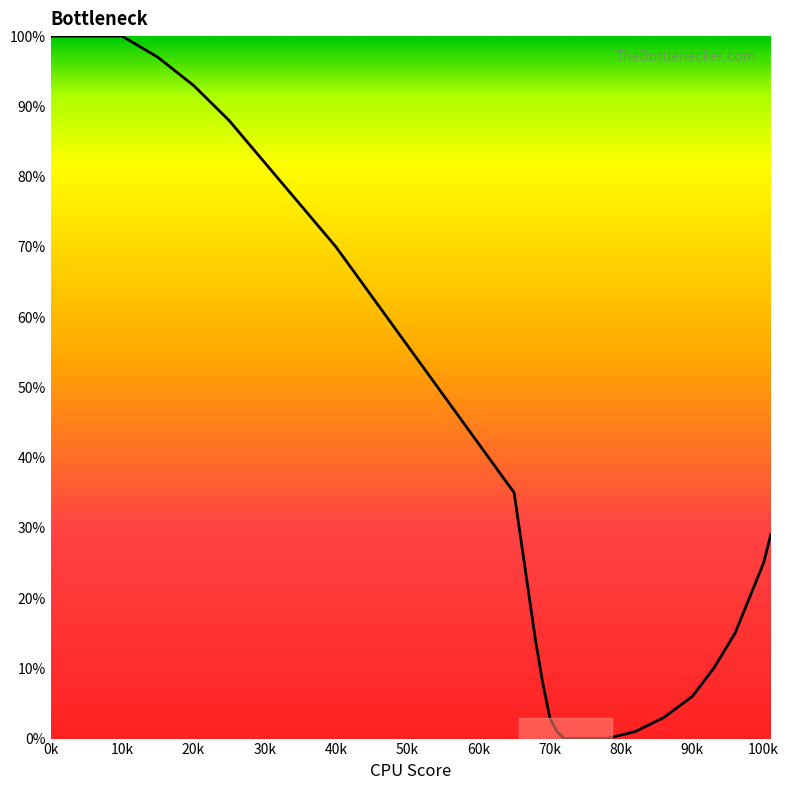

What is the difference between the maximum and minimum values?

100